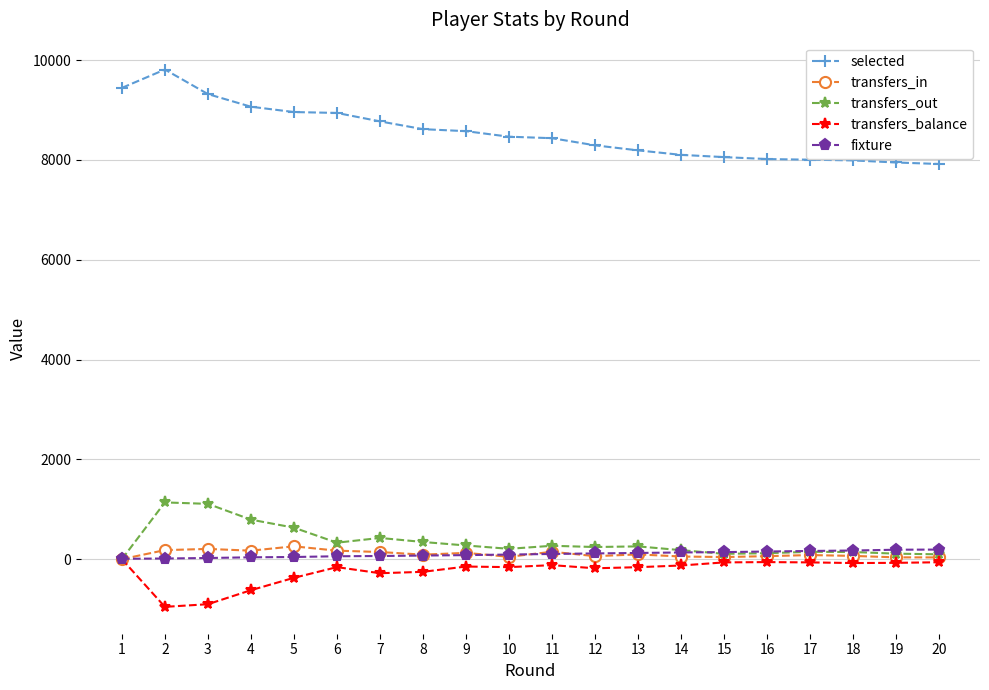

Is the value of selected at 5 greater than the value of transfers_balance at 20?

Yes